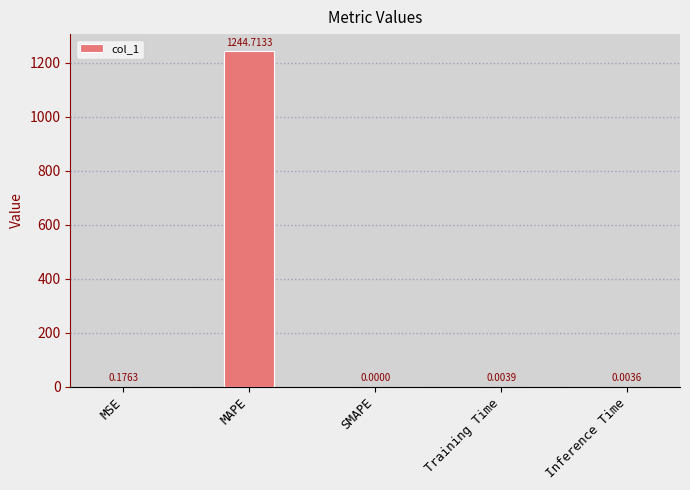

What is the change in value from MSE to MAPE?

+1244.5